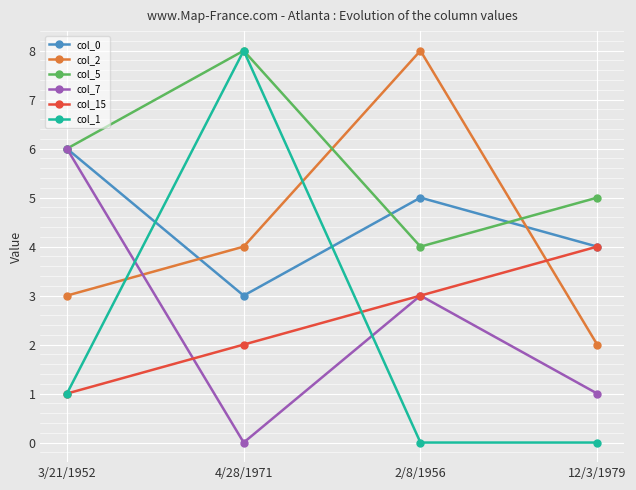

The value of col_0 at 2/8/1956 is 5. True or false?

True